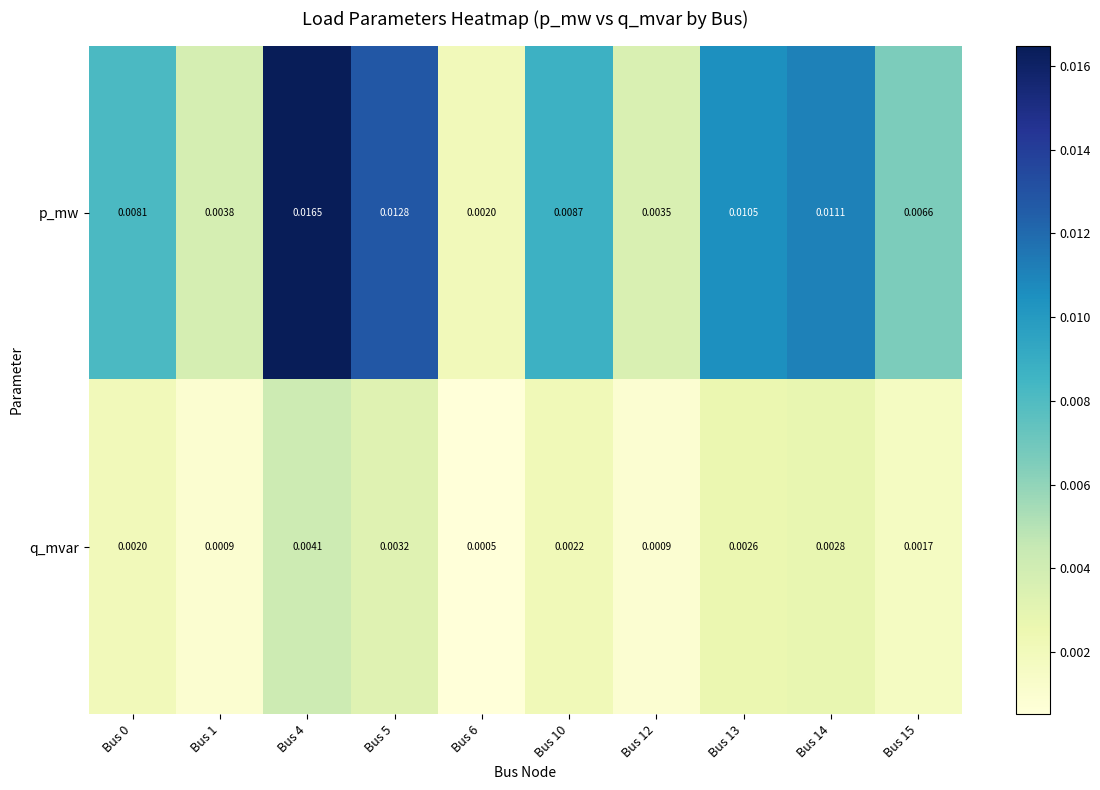

At how many categories does at least one series exceed 0?

10